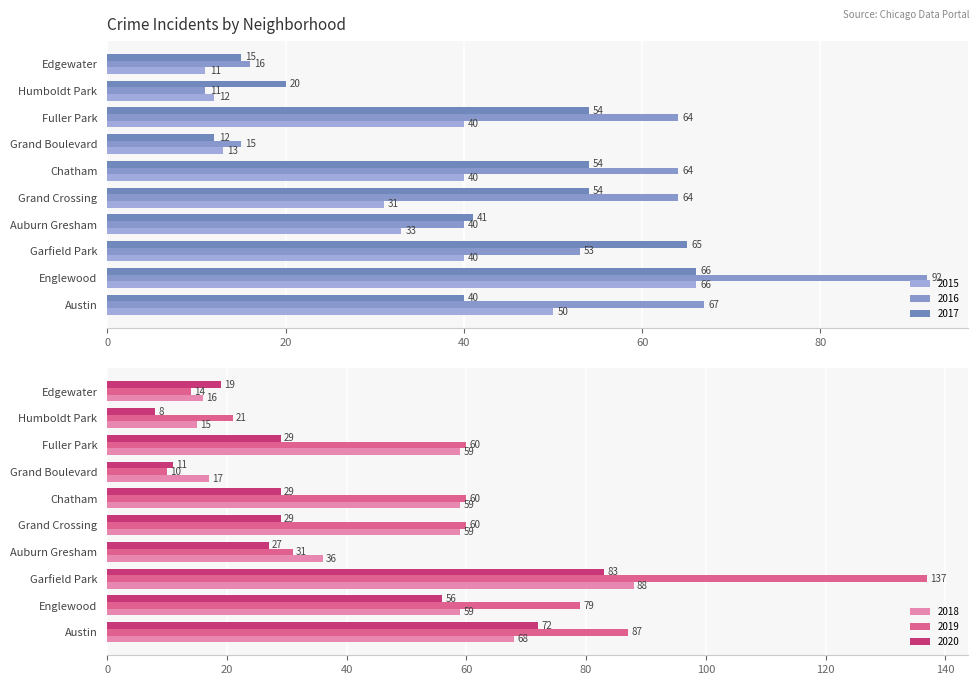

True or false: 2016 has a value of 15 at Grand Boulevard.

True